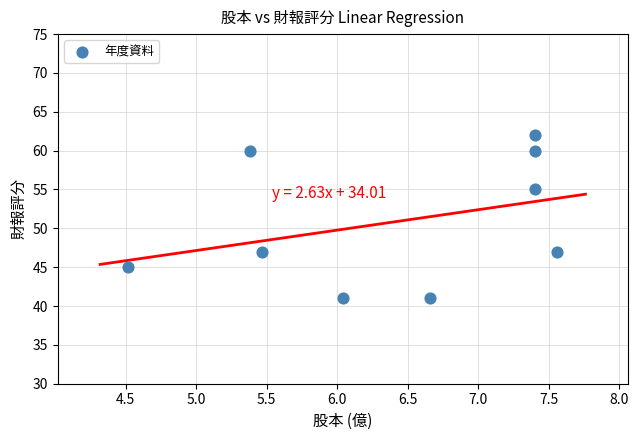

What is the average Y value?

51